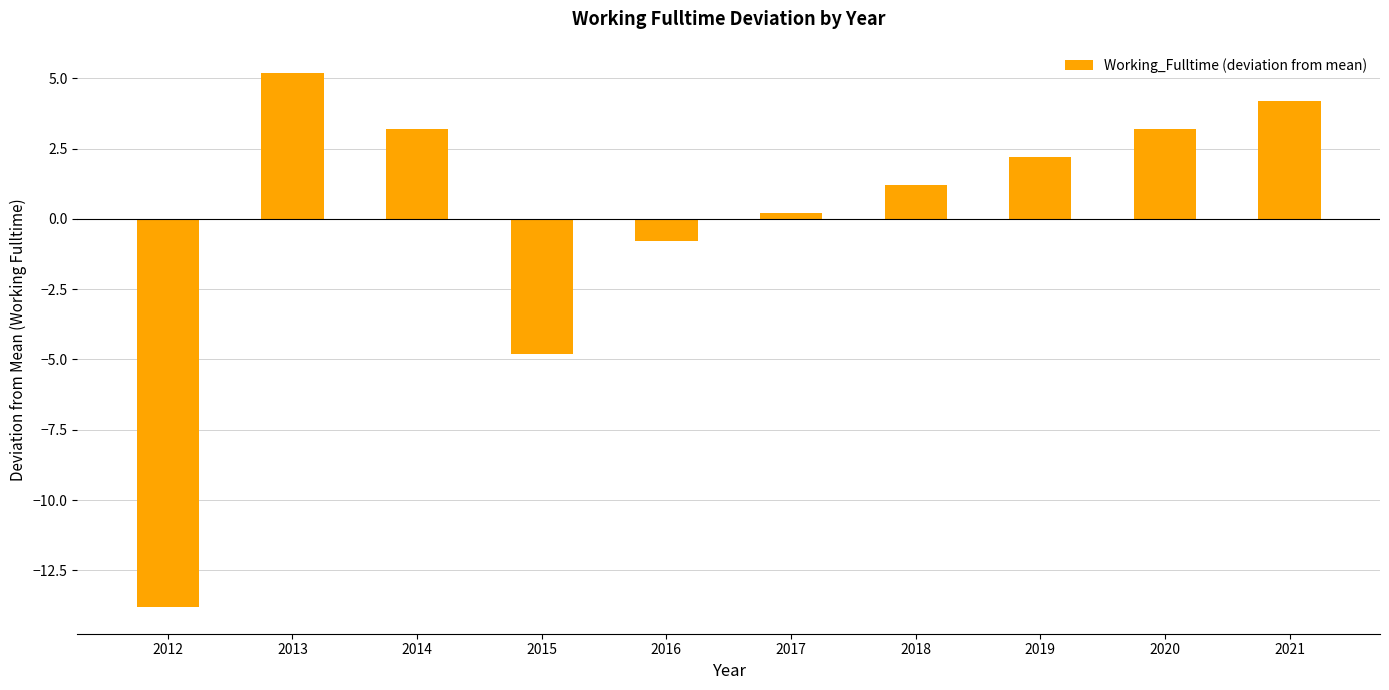

Reading left to right, what are all the values shown in this chart?

2012=-13.8	2013=5.2	2014=3.2	2015=-4.8	2016=-0.8	2017=0.2	2018=1.2	2019=2.2	2020=3.2	2021=4.2